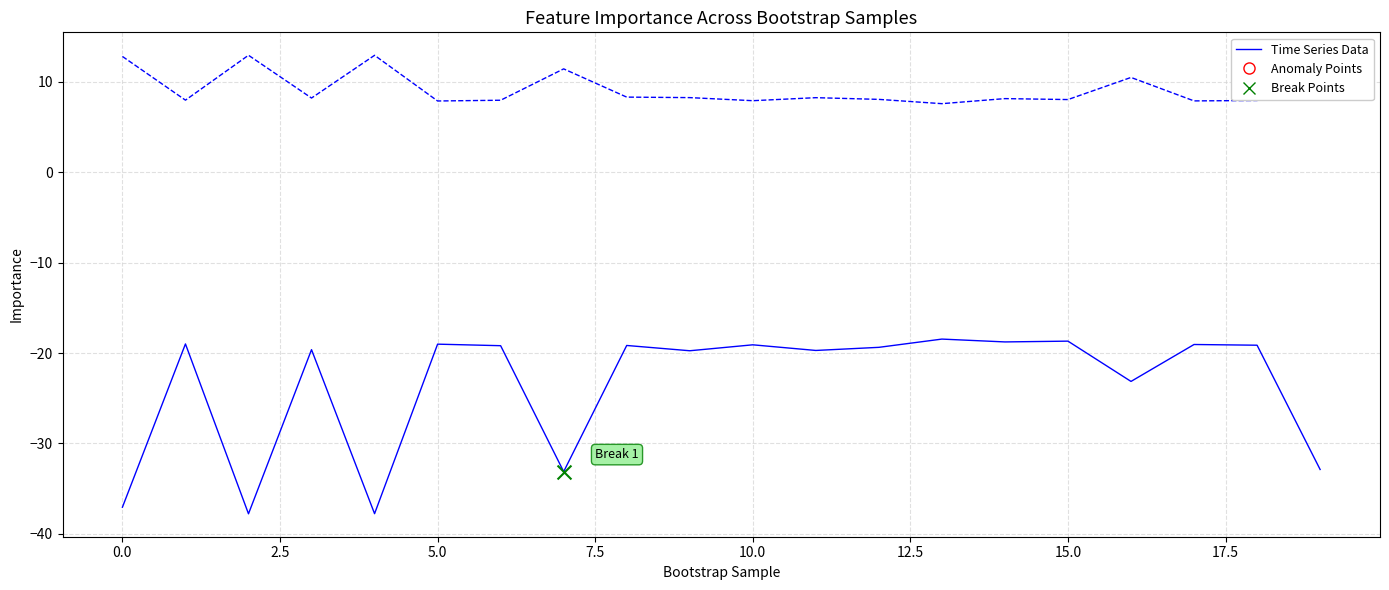

How many lines are shown in the chart?

2